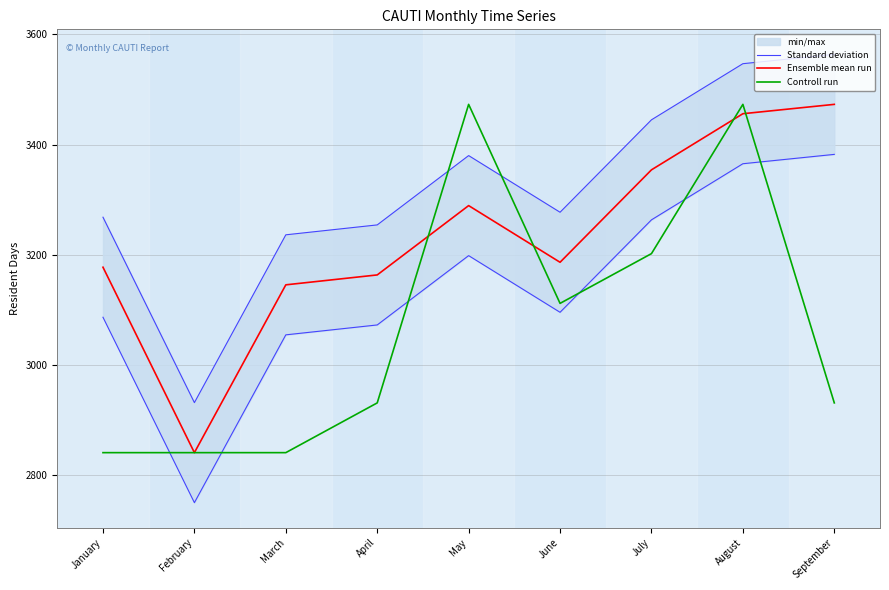

What is the spread (max minus min) of values at April?

323.5